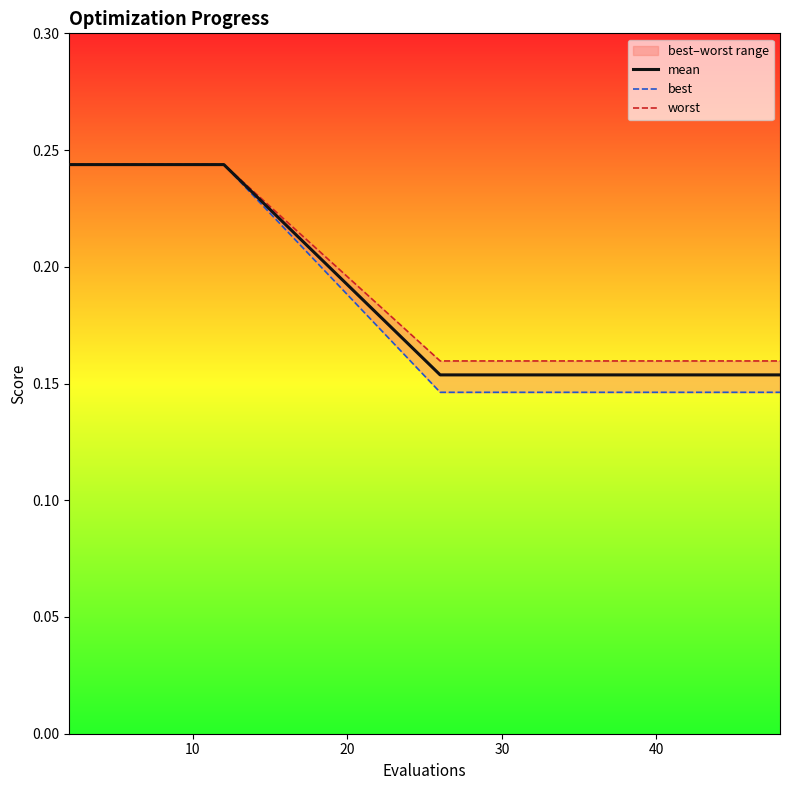

True or false: worst and mean intersect in this chart.

False